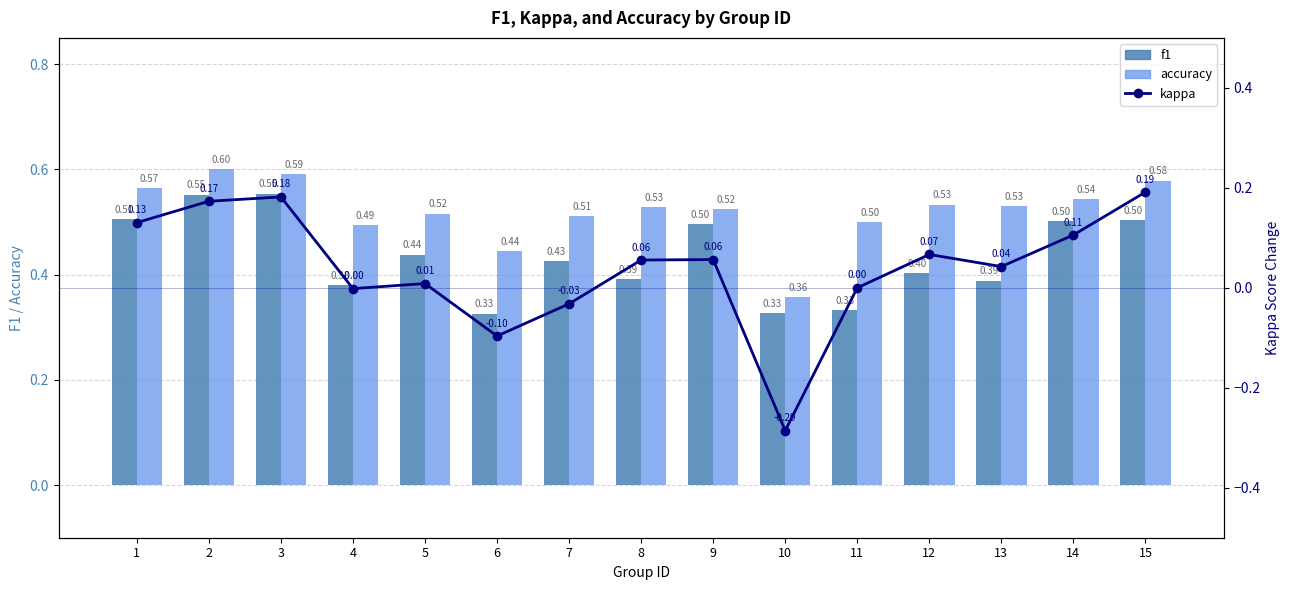

What is the value of the accuracy bar at the 9th from the left?

0.5